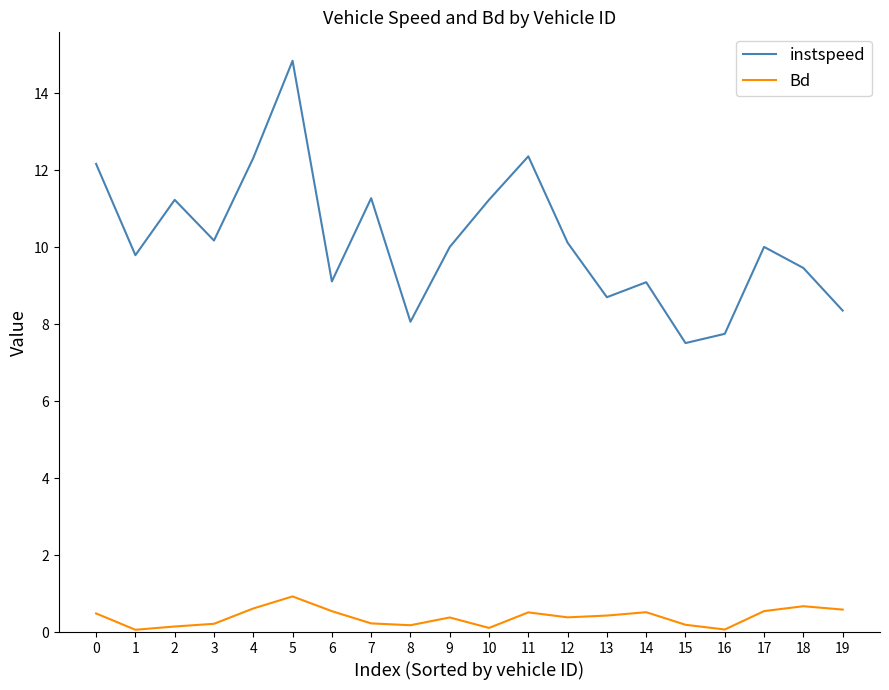

True or false: instspeed has a value of 9.8 at 1.

True